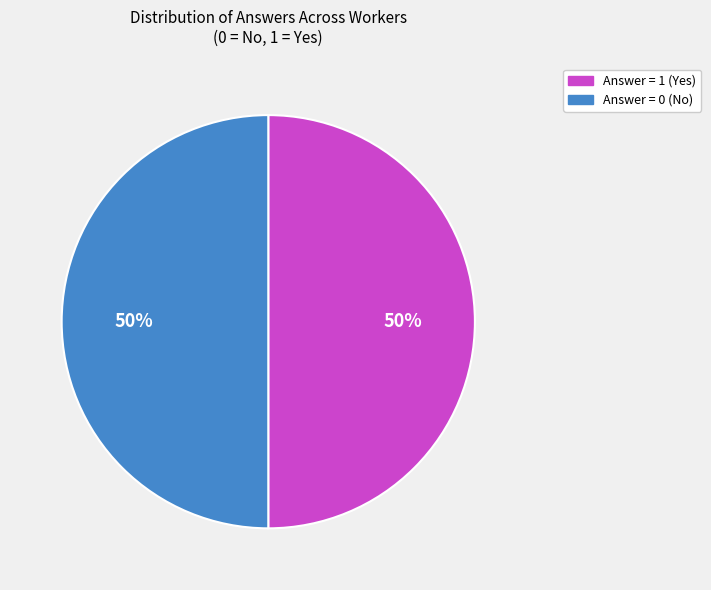

To the nearest percent, what is the combined percentage of Answer = 1 (Yes) and Answer = 0 (No)?

100%